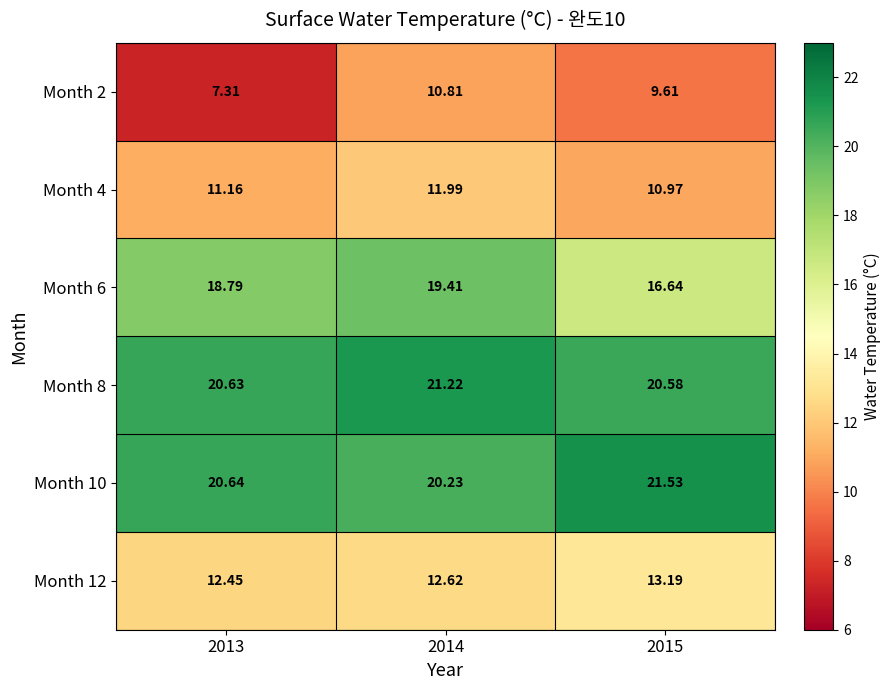

List the series in order of their peak value, lowest first.

Month 2, Month 4, Month 12, Month 6, Month 8, Month 10